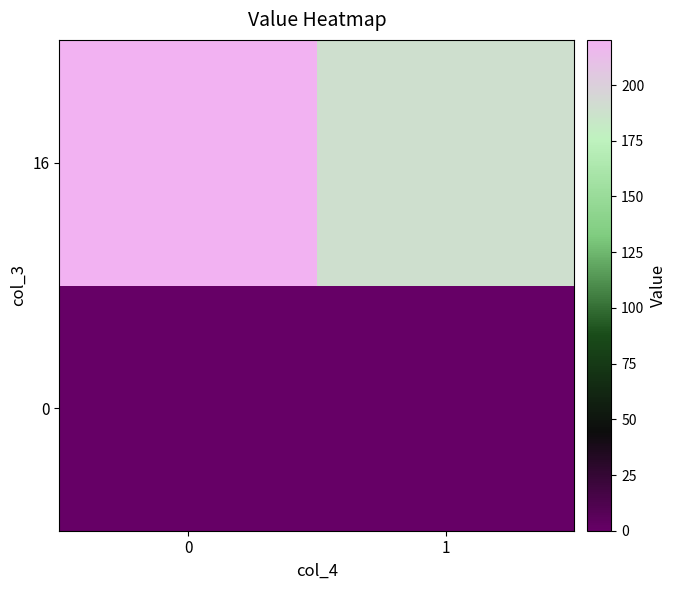

Reading right to left, what are all the values shown in this chart?

row_0: 0.0	0.0
row_1: 188.7	220.3